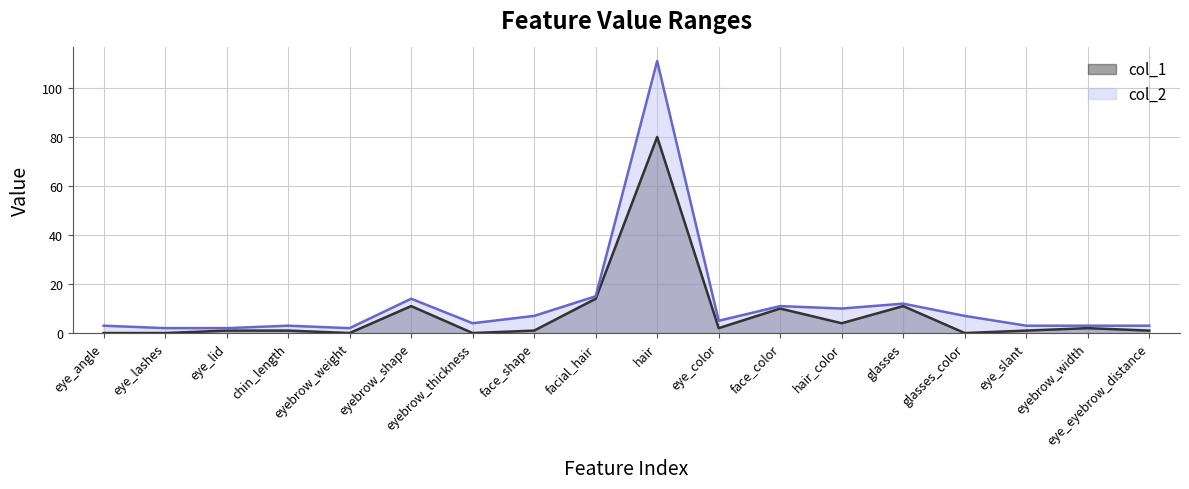

What position from the right is eyebrow_weight?

14